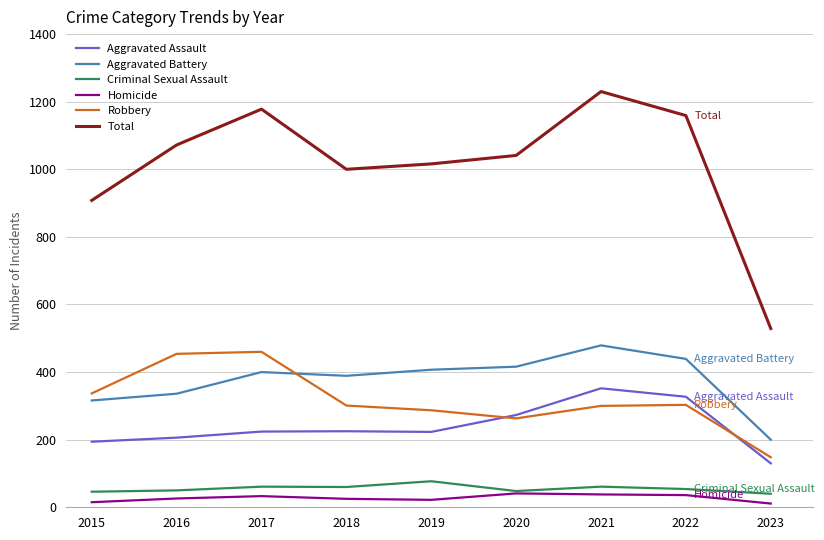

What is the average value of the Homicide series?

27